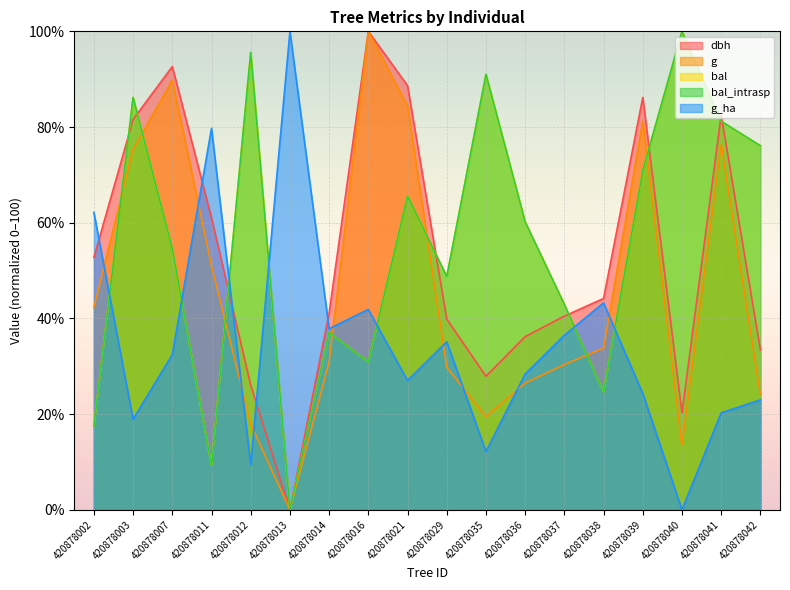

How many lines are shown in the chart?

5